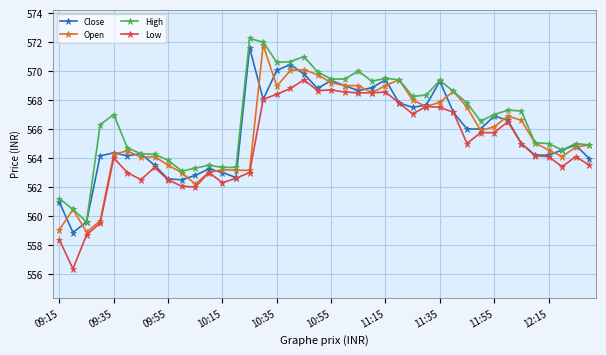

What is the smallest value displayed?

556.4